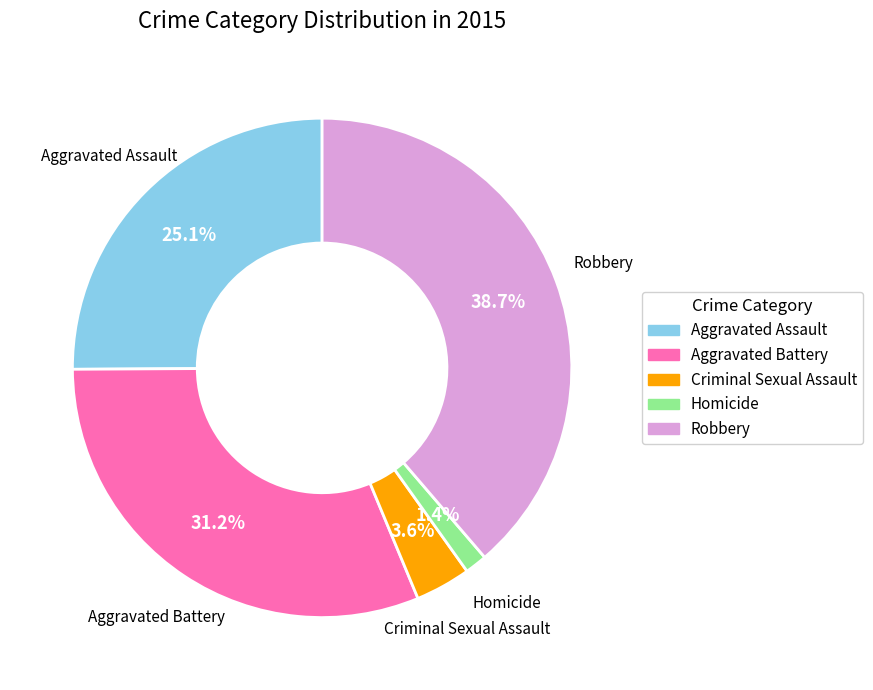

Is it true that Robbery is 39% of the pie?

True